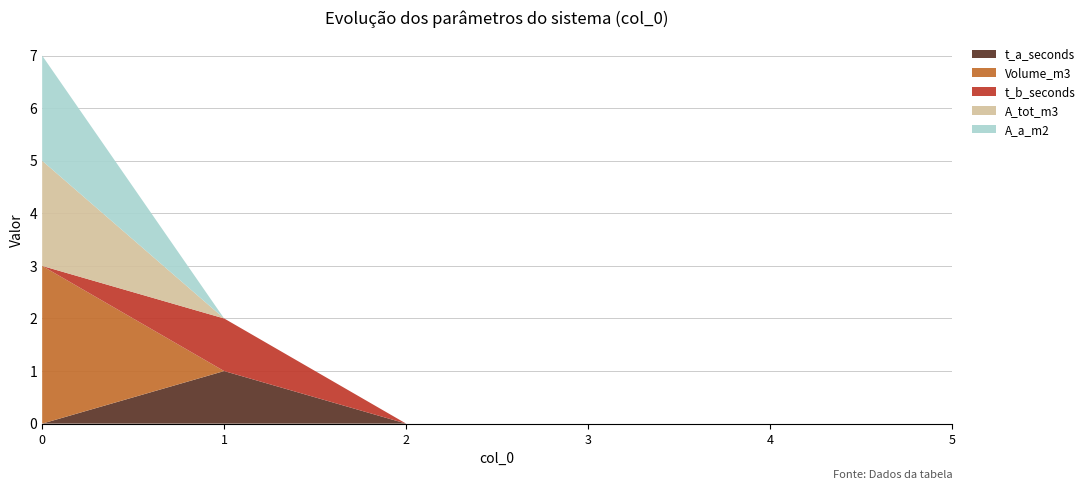

Reading left to right, list all the values displayed in this chart.

t_a_seconds: 0	1	0	0	0	0
Volume_m3: 3	0	0	0	0	0
t_b_seconds: 0	1	0	0	0	0
A_tot_m3: 2	0	0	0	0	0
A_a_m2: 2	0	0	0	0	0